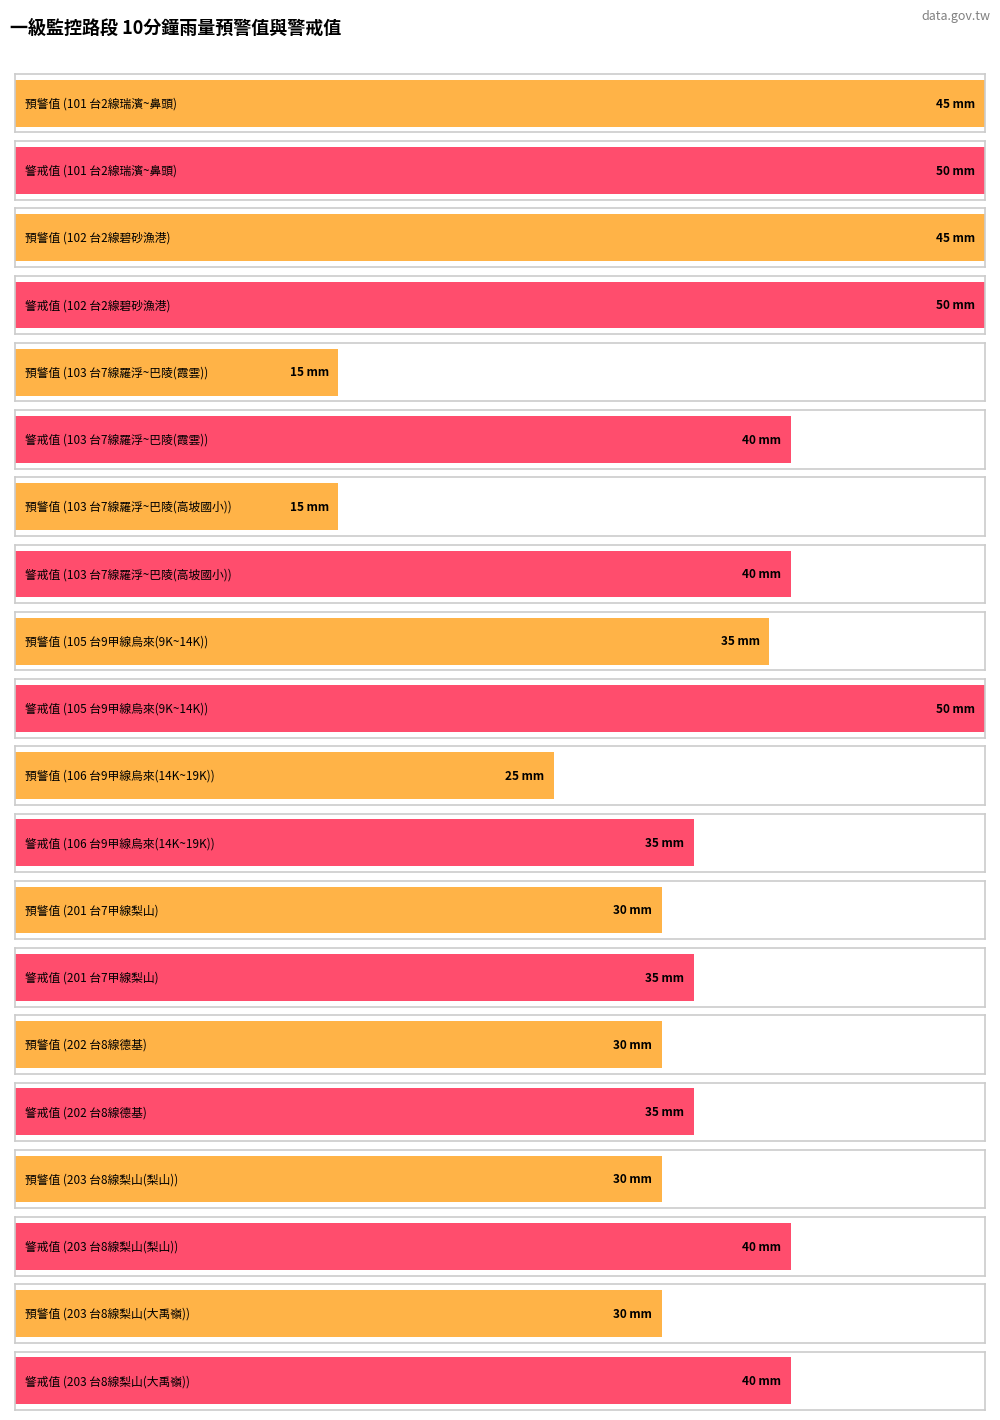

Where does the 警戒值 series first go above 40?

101 台2線瑞濱~鼻頭